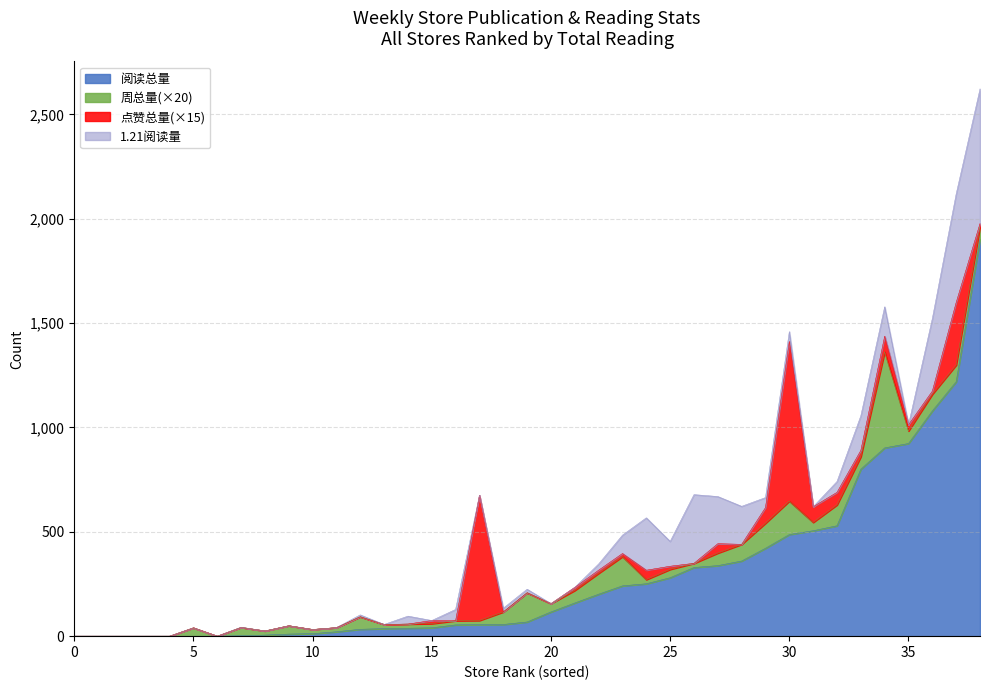

What is the greatest value displayed?

1902